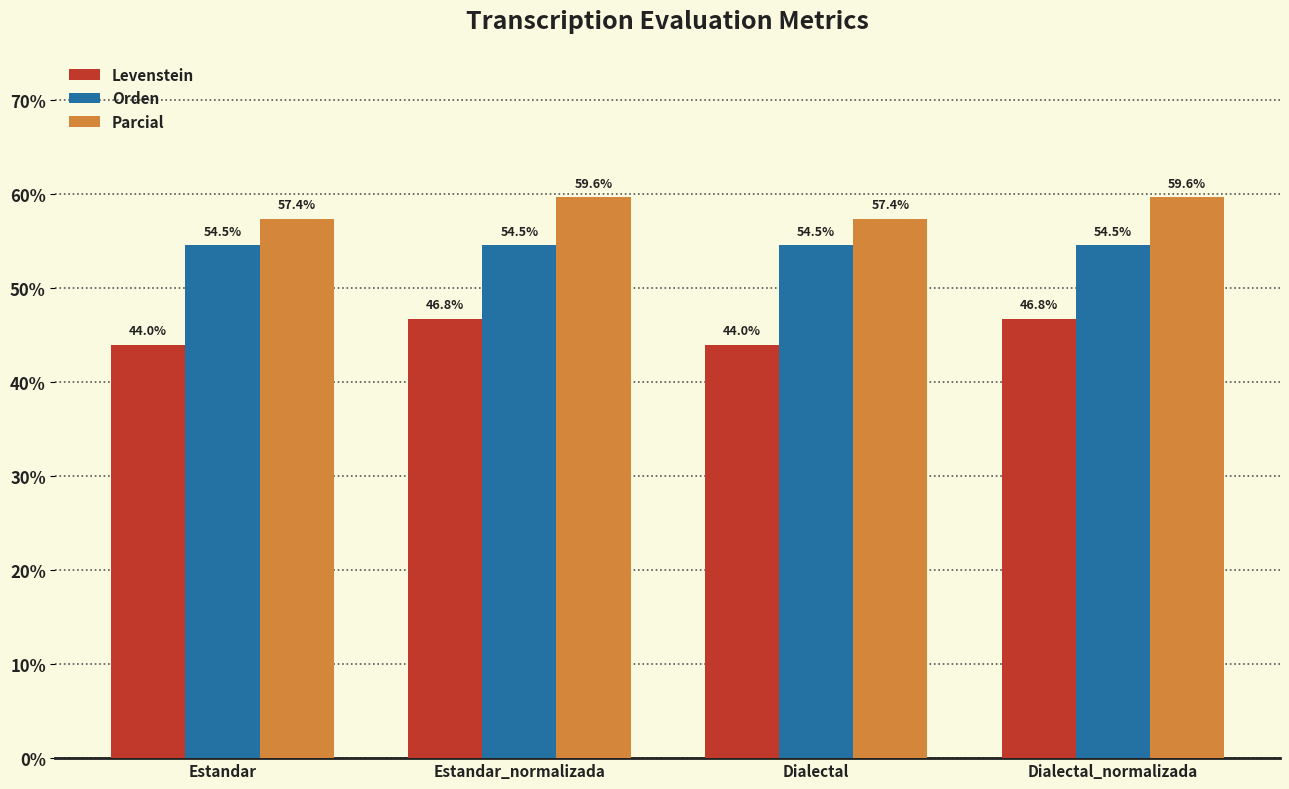

What position from the left is Dialectal_normalizada?

4